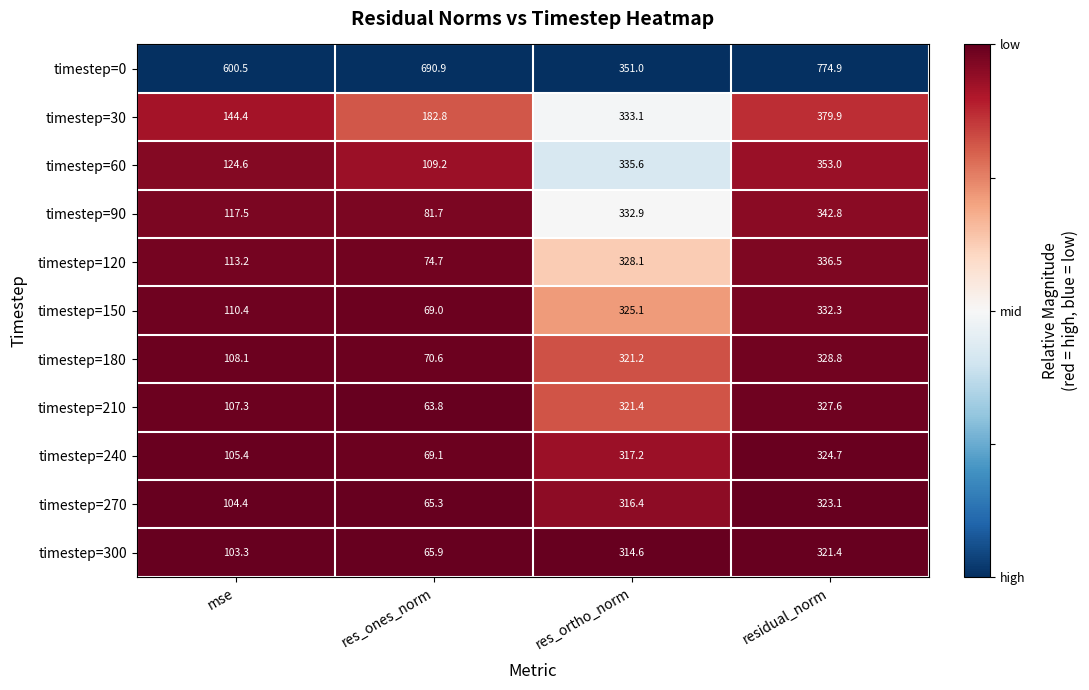

Which series has the largest total across all categories?

timestep=0